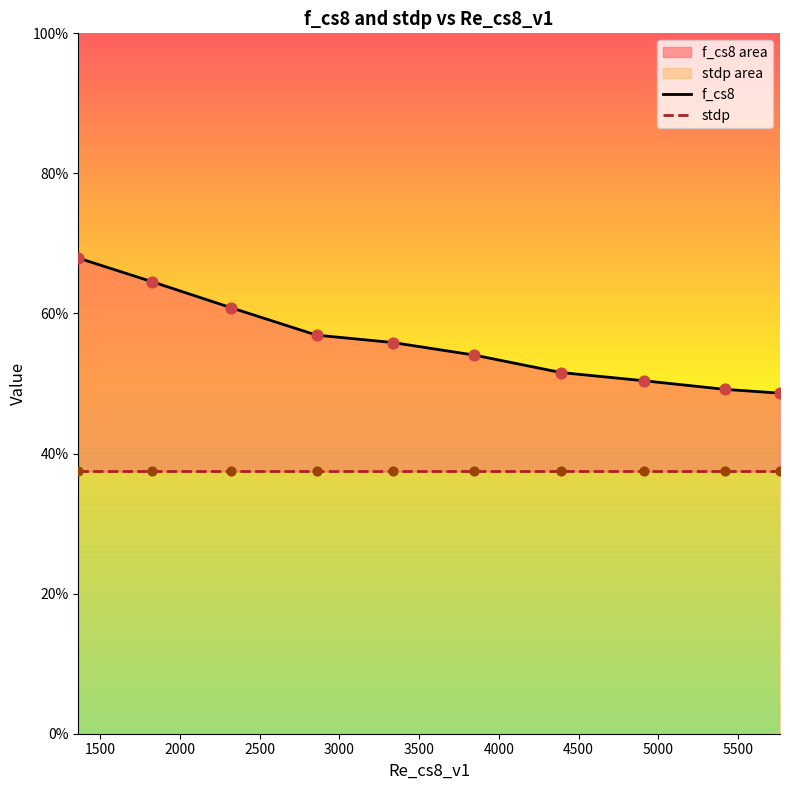

What are all the series names shown in the legend?

f_cs8, stdp